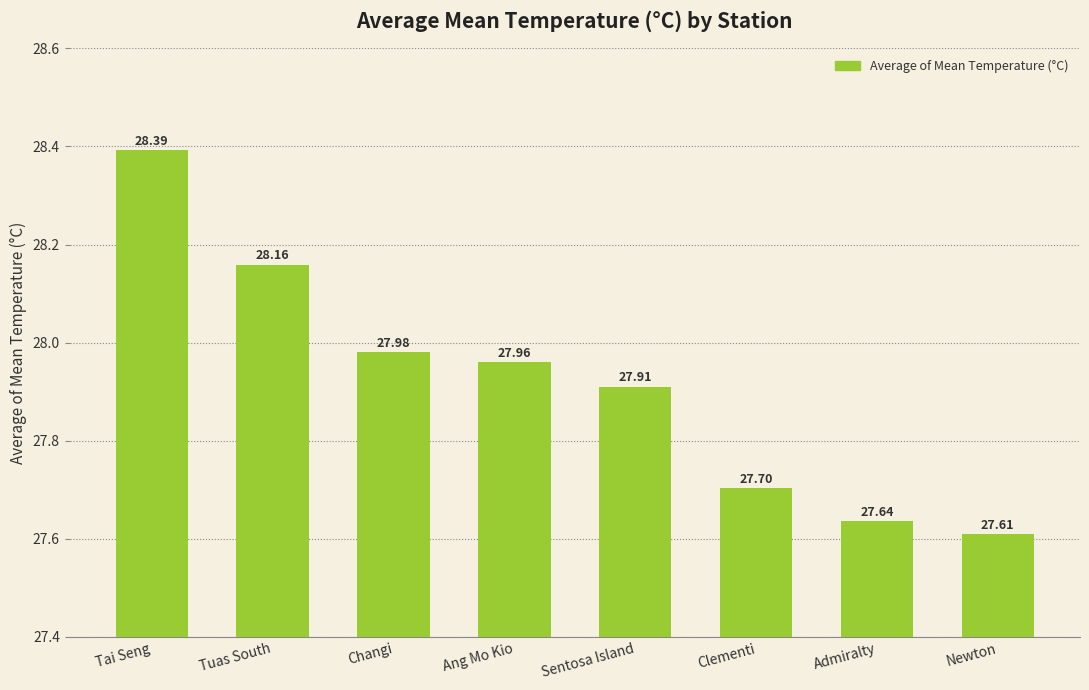

What is the greatest value displayed?

28.4